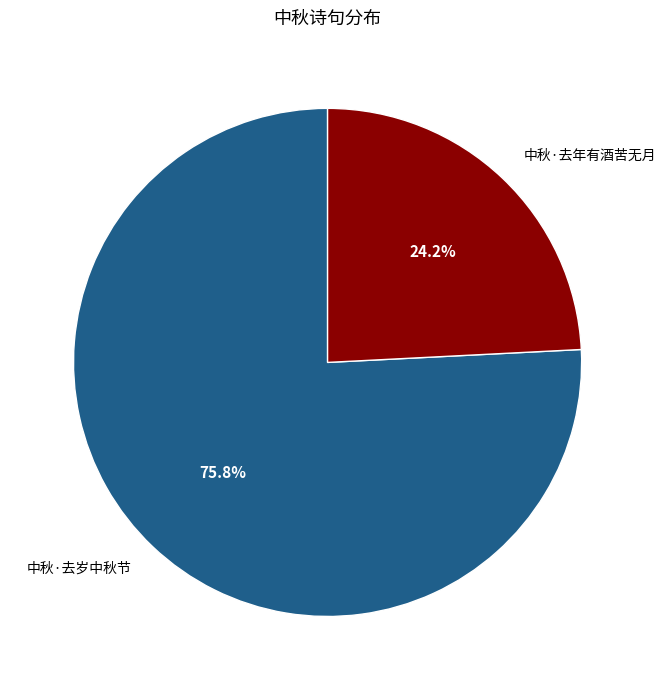

True or false: 中秋·去年有酒苦无月 accounts for 24% of the total.

True